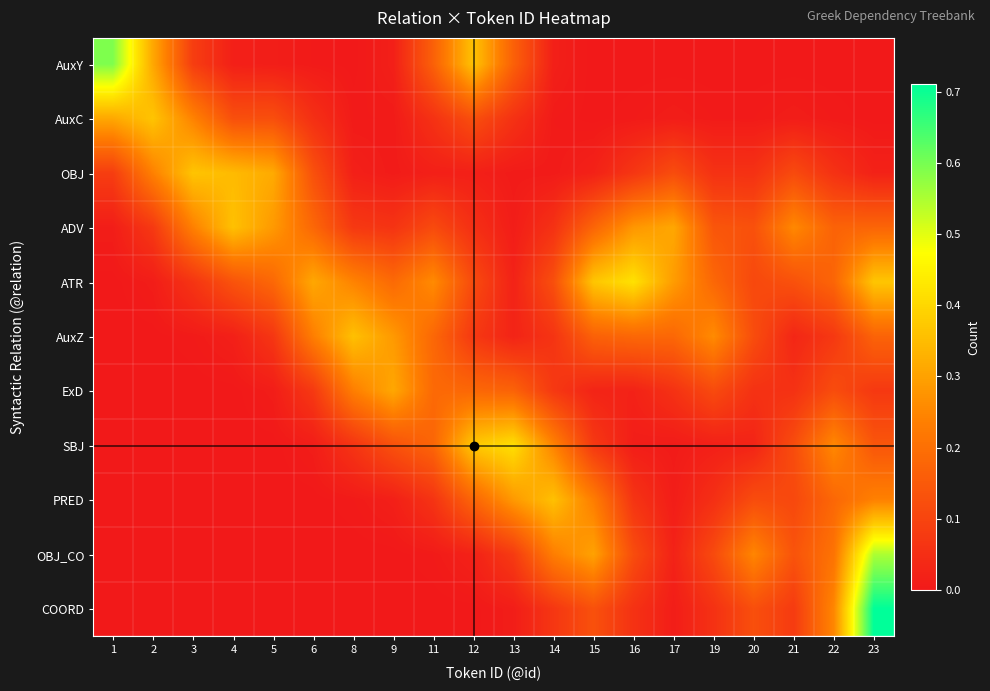

Between 4 and 16, which is larger?

4